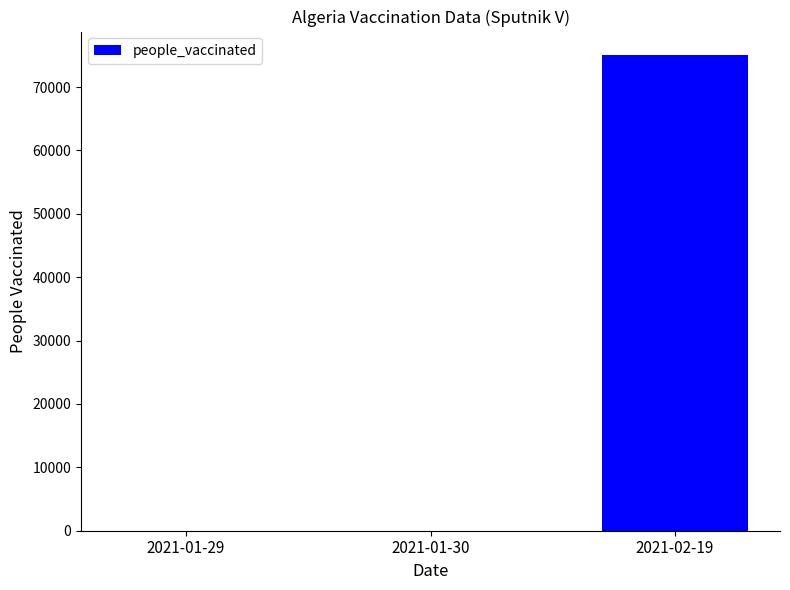

What is the greatest value displayed?

75000